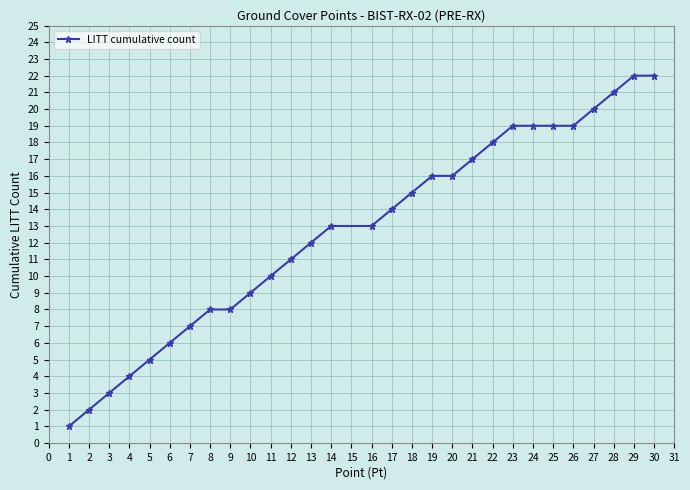

What is the sum of the values at 27 and 1?

21